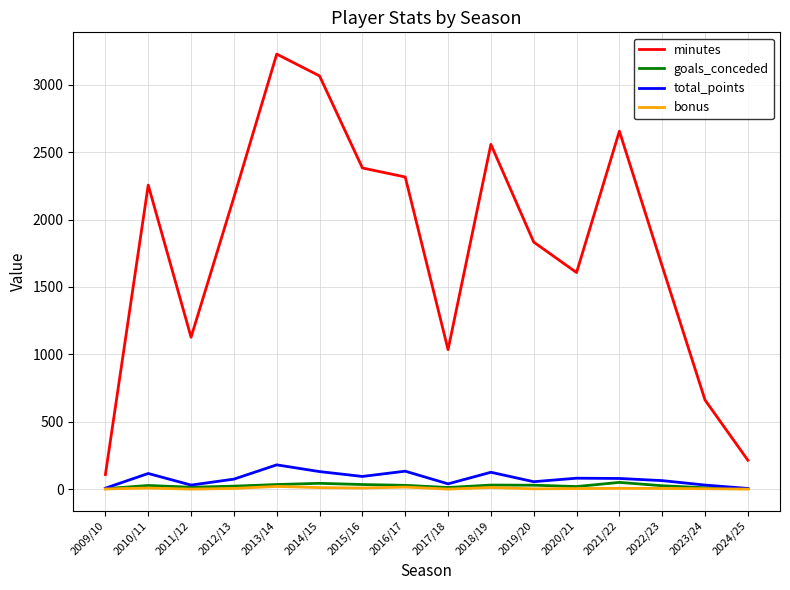

True or false: minutes and goals_conceded cross at least once.

False